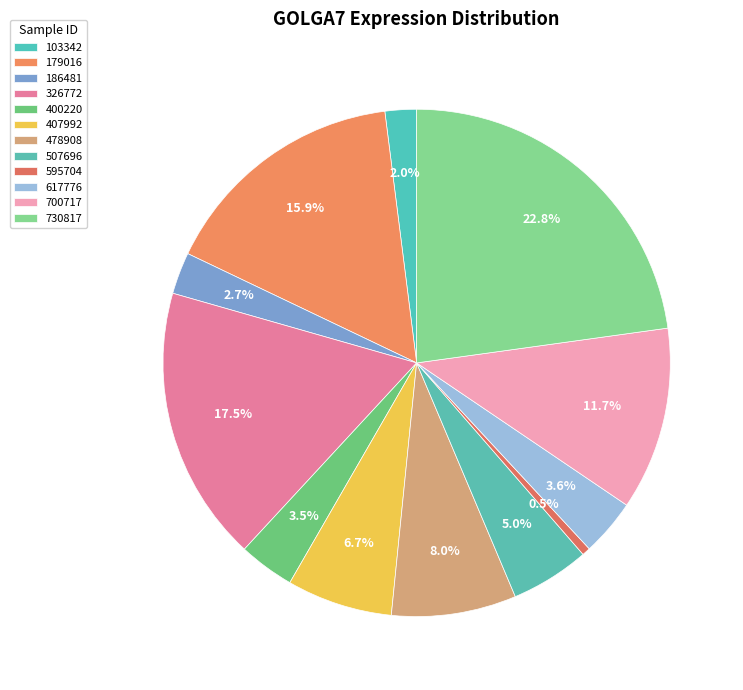

Is 507696 the majority of the pie?

No